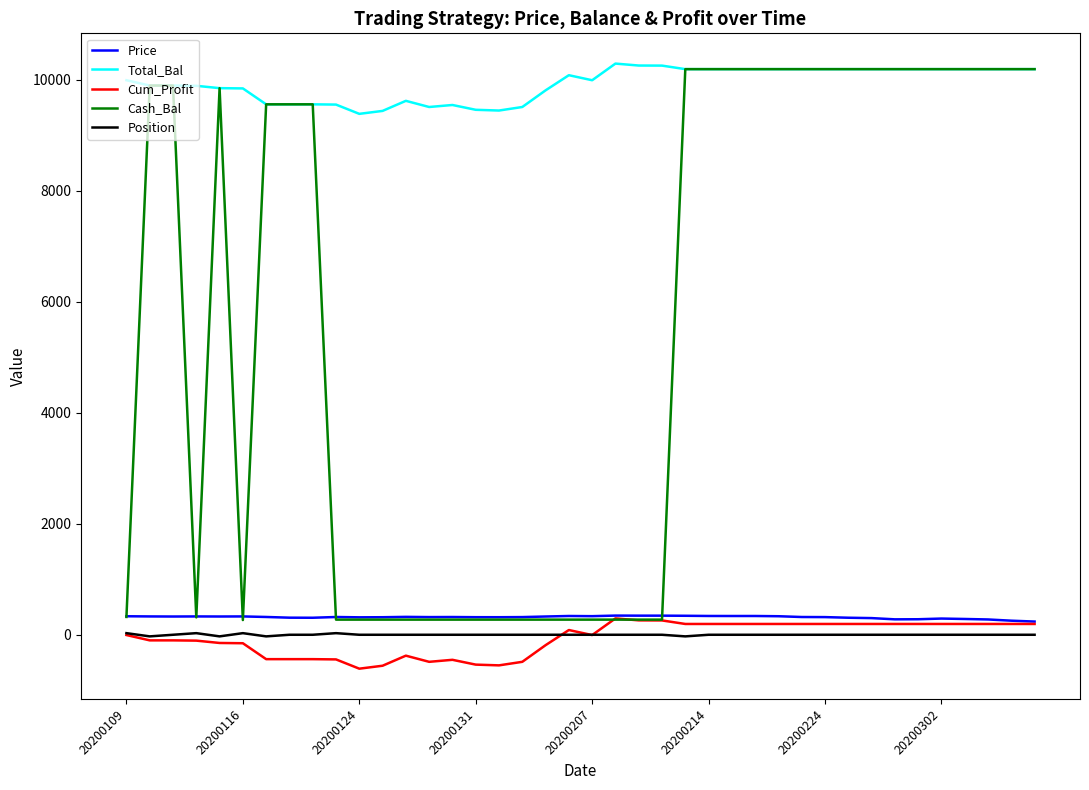

Which series has the largest range (max minus min)?

Cash_Bal